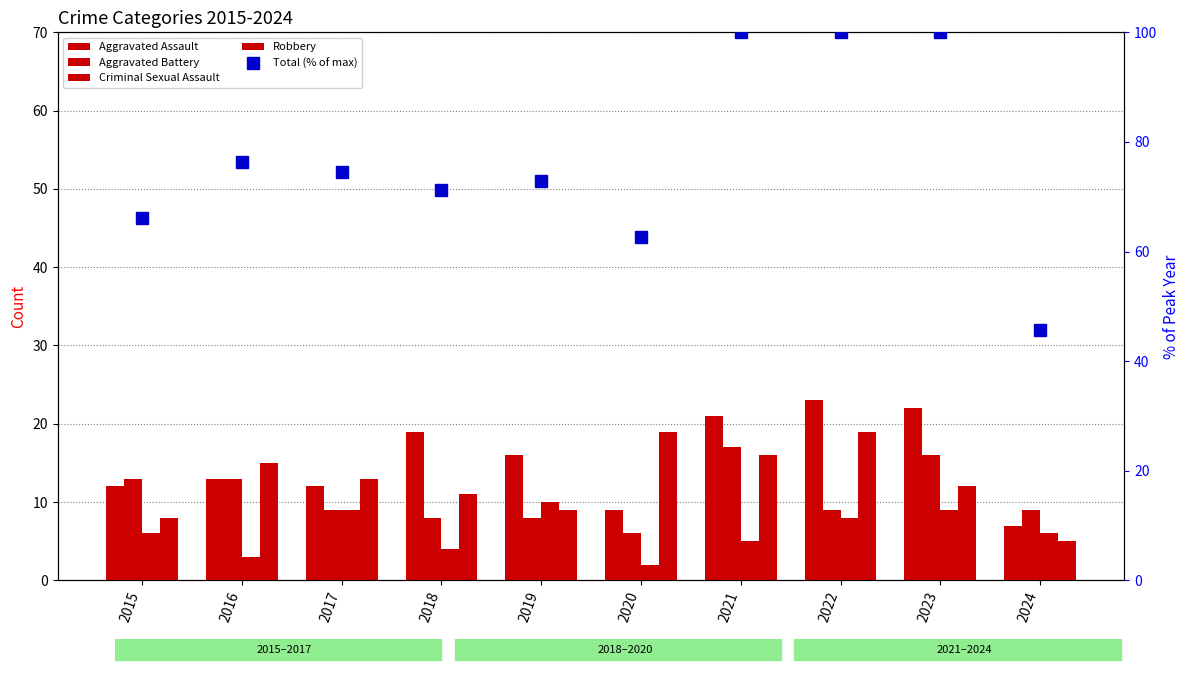

What is the highest value of the Criminal Sexual Assault series?

10.0